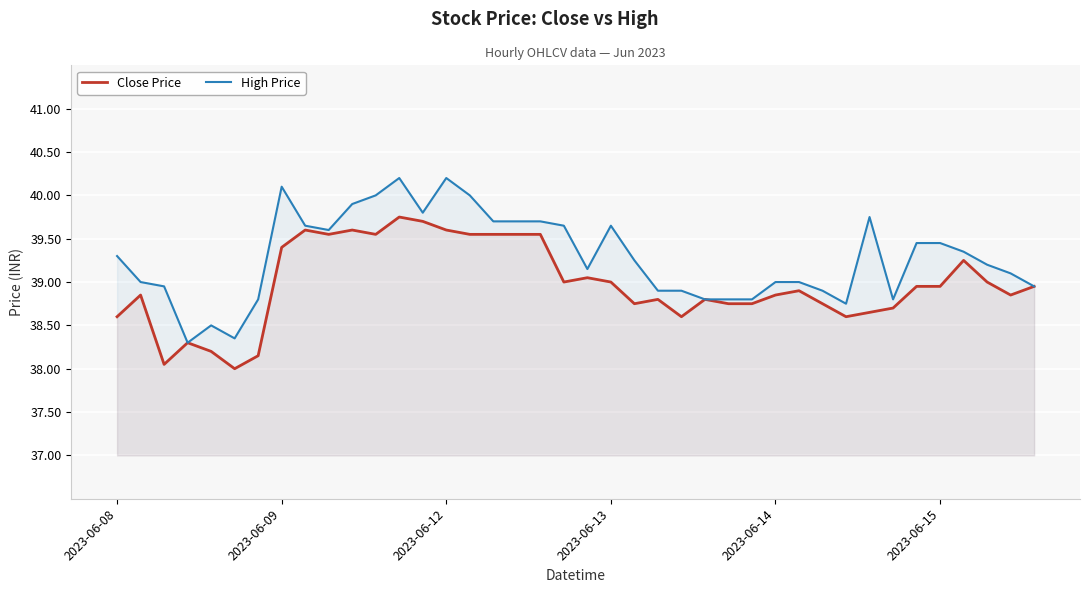

What is the sum of all Close Price values?

1559.0